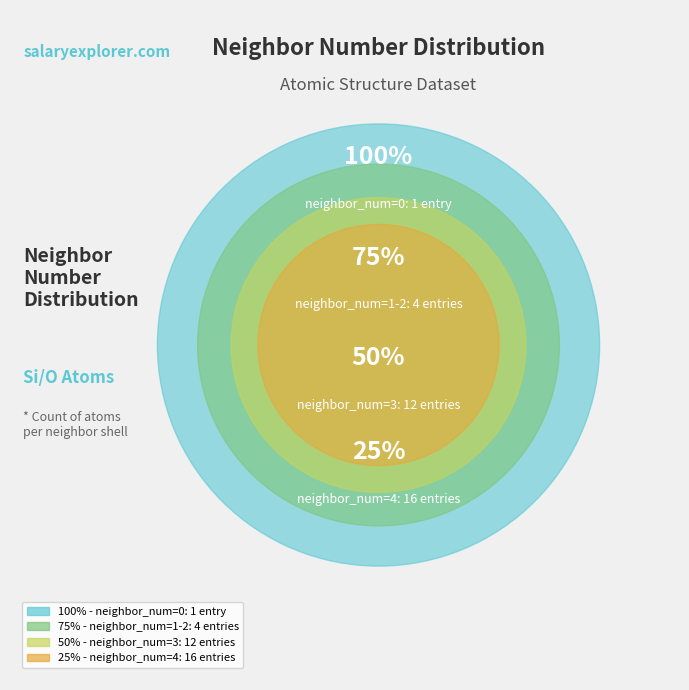

To the nearest percent, what is the difference between the largest and smallest slice percentages?

45%